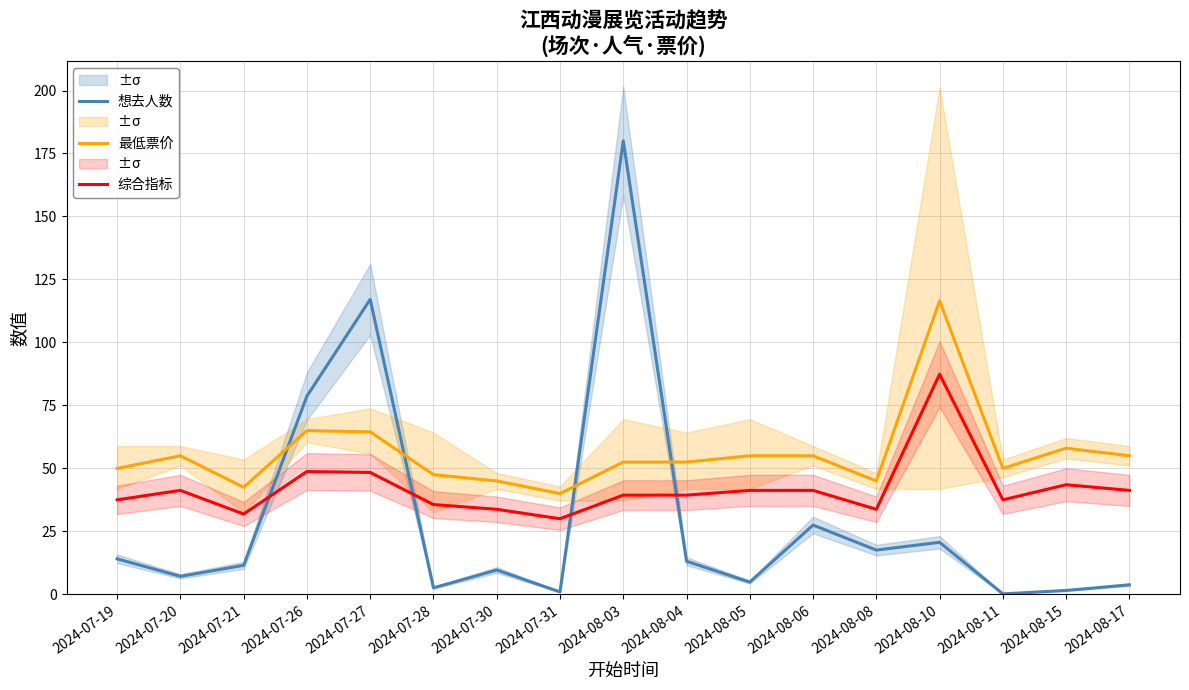

Rank the series at 2024-07-21 from highest to lowest value.

最低票价, 综合指标, 想去人数